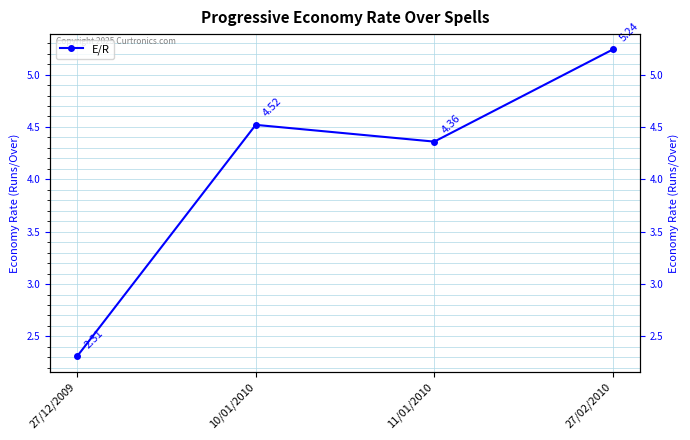

Is it true that the value at 27/12/2009 is 2.3?

True